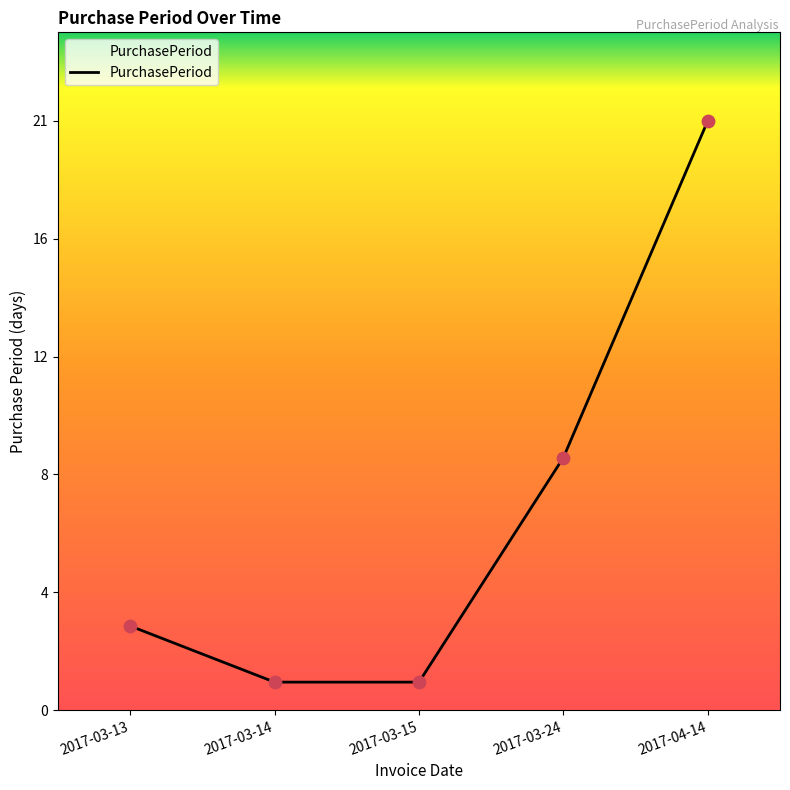

Between 2017-03-14 and 2017-03-24, which is larger?

2017-03-24